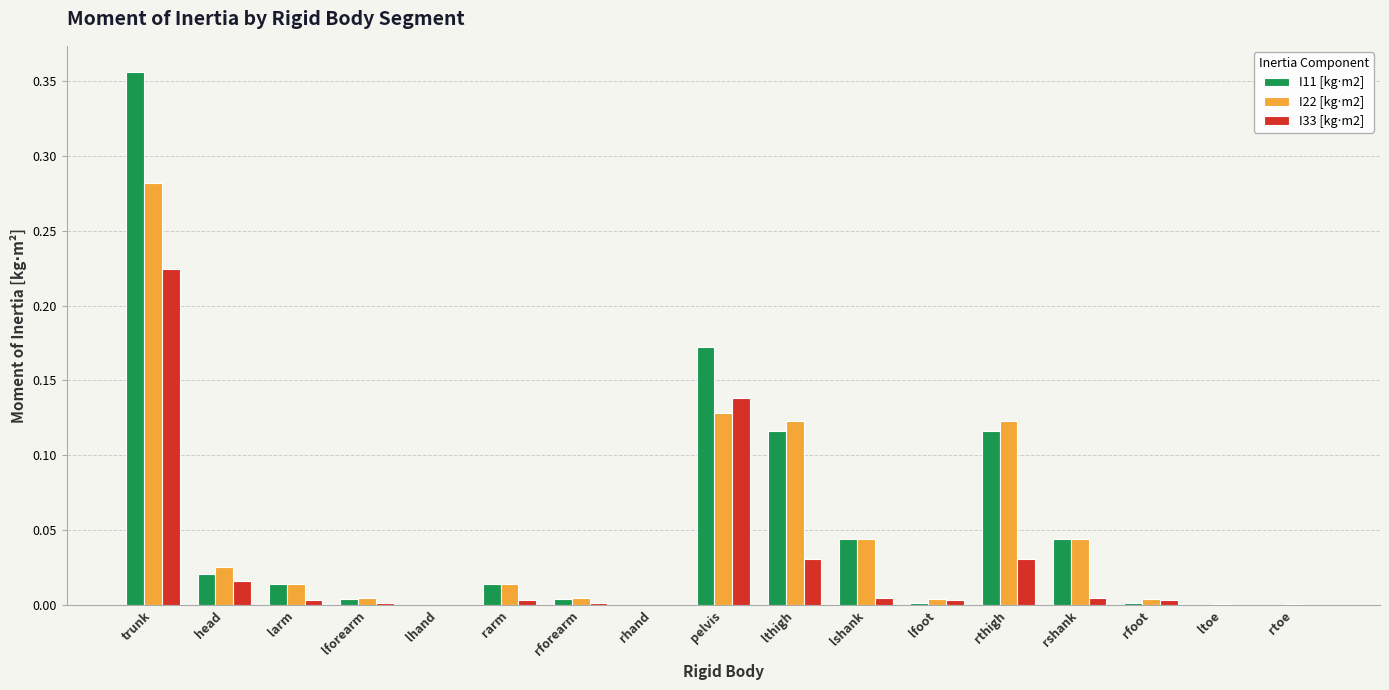

At which category does the chart reach its peak across all series?

trunk